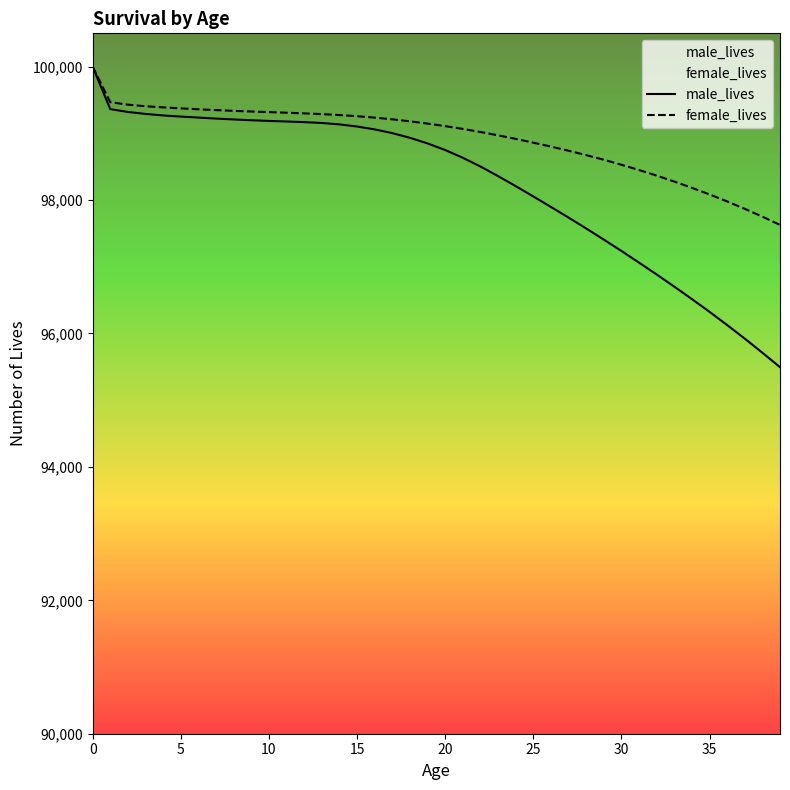

What is the label of the 36th point from the left?

35